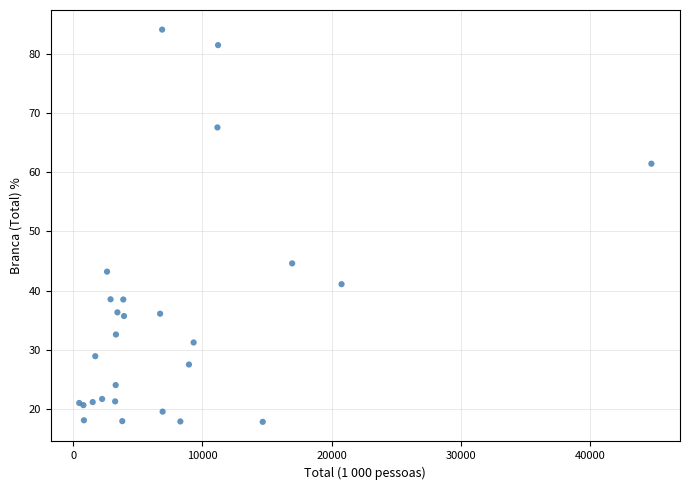

What Y value in the scatter plot is closest to 50?

44.6